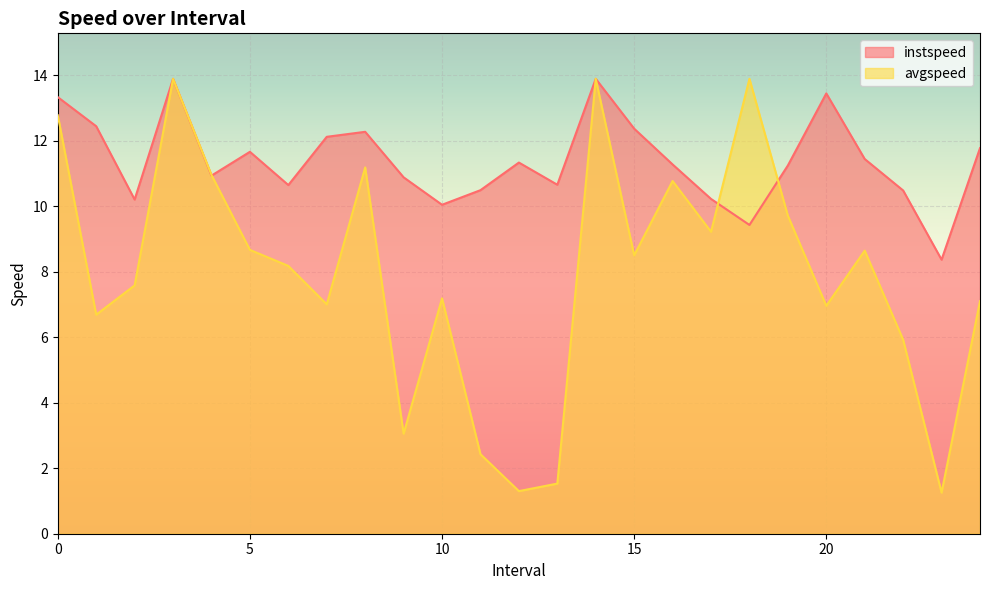

Is it true that avgspeed equals 3.1 at 9.0?

True